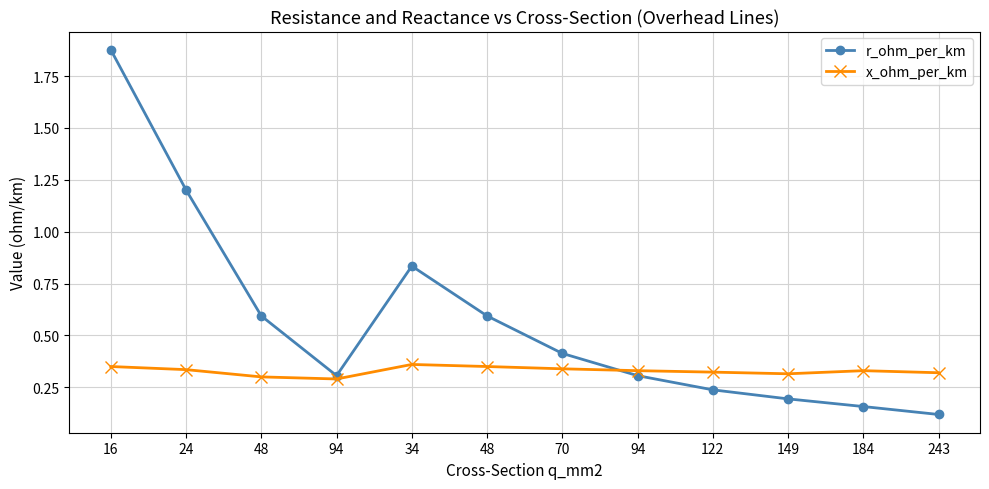

Where is x_ohm_per_km nearest to the value 0?

94